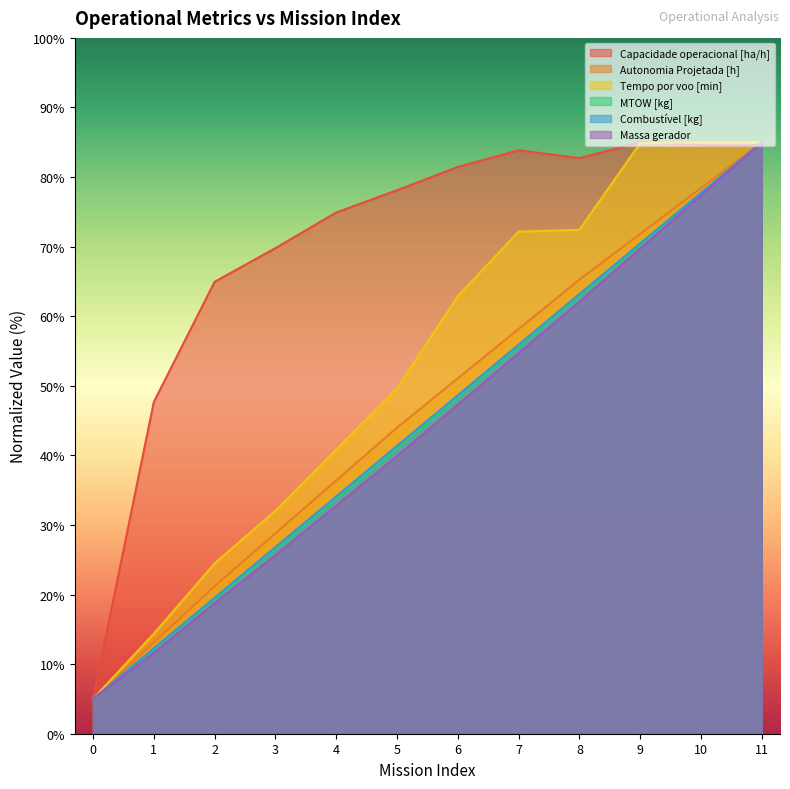

Reading left to right, extract all data points from this chart.

Capacidade operacional [ha/h]: 0=5.0	1=47.7	2=64.9	3=69.8	4=74.9	5=78.1	6=81.4	7=83.9	8=82.7	9=85.0	10=84.6	11=84.6
Autonomia Projetada [h]: 0=5.0	1=13.1	2=21.2	3=28.8	4=36.4	5=44.0	6=51.1	7=58.2	8=65.3	9=71.8	10=78.4	11=85.0
Tempo por voo [min]: 0=5.0	1=14.4	2=24.5	3=32.0	4=40.8	5=49.6	6=62.9	7=72.2	8=72.4	9=84.9	10=85.0	11=85.0
MTOW [kg]: 0=5.0	1=12.2	2=19.4	3=26.6	4=33.8	5=41.1	6=48.4	7=55.7	8=63.0	9=70.3	10=77.7	11=85.0
Combustível [kg]: 0=5.0	1=12.3	2=19.5	3=26.8	4=34.1	5=41.4	6=48.6	7=55.9	8=63.2	9=70.5	10=77.7	11=85.0
Massa gerador: 0=5.0	1=11.6	2=18.8	3=25.6	4=32.8	5=39.9	6=47.3	7=54.7	8=62.1	9=69.7	10=77.4	11=85.0